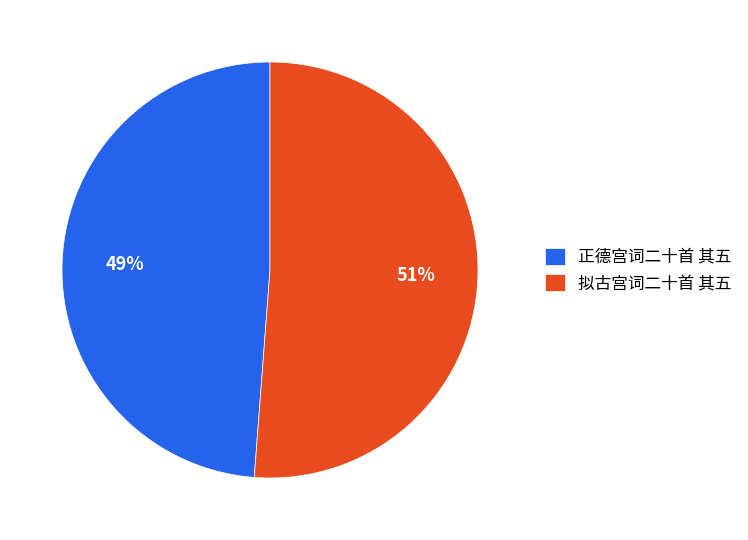

Is the sum of 拟古宫词二十首 其五 and 正德宫词二十首 其五 greater than half?

Yes